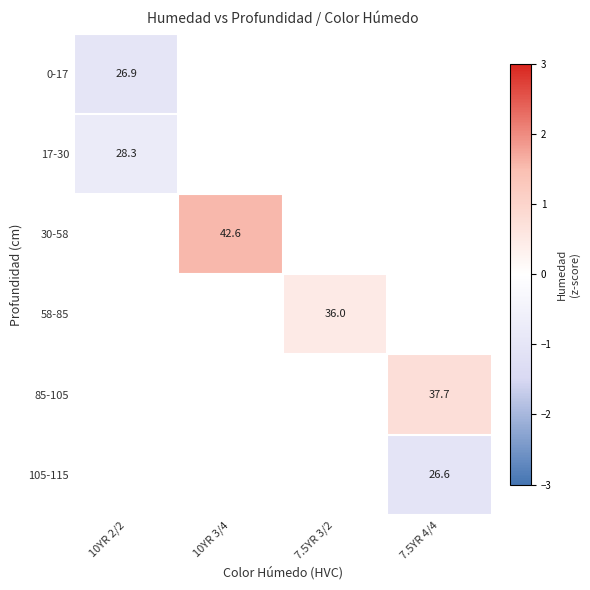

Which series has the largest range (max minus min)?

0-17